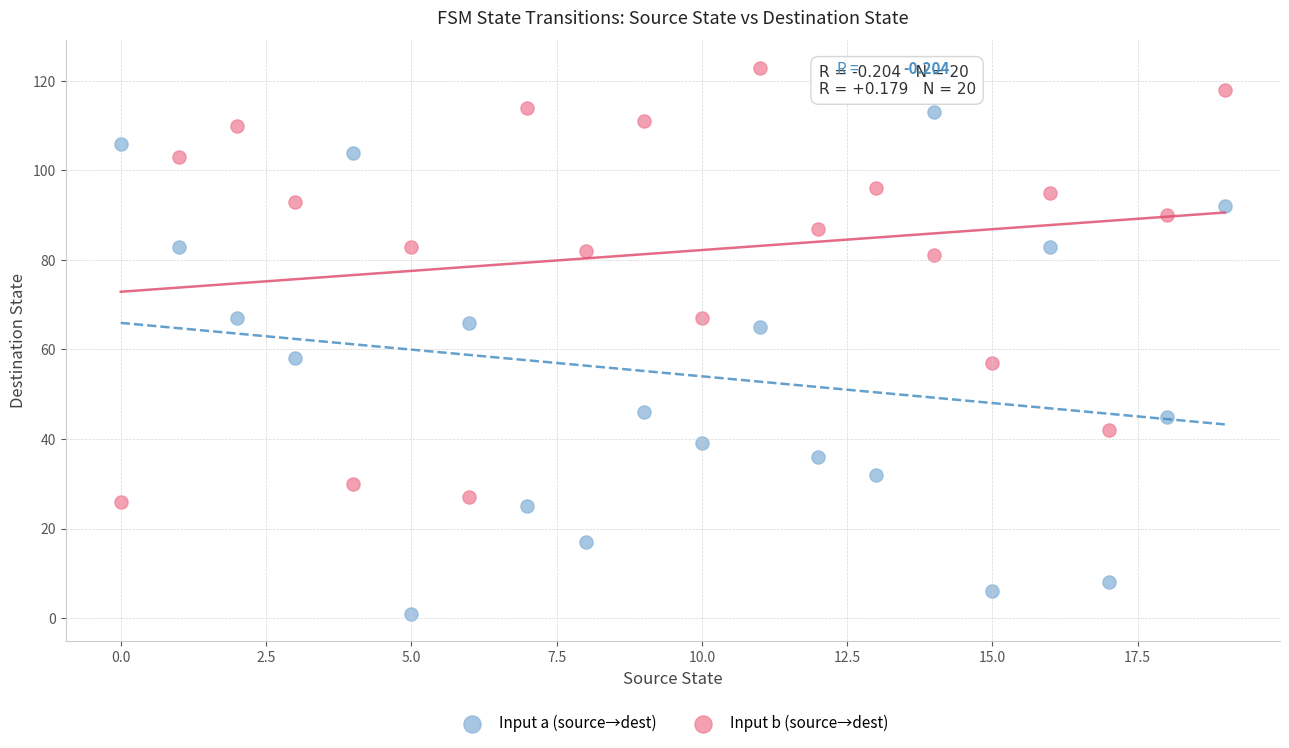

What are all the series names shown in the legend?

Input a (source→dest), Input b (source→dest)